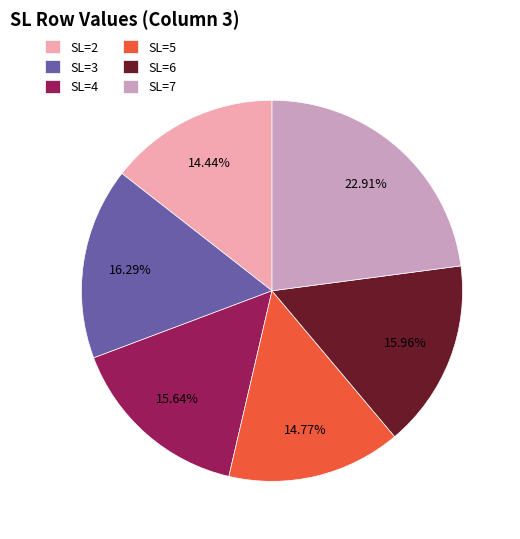

Do SL=2 and SL=7 together represent more than half of the pie?

No